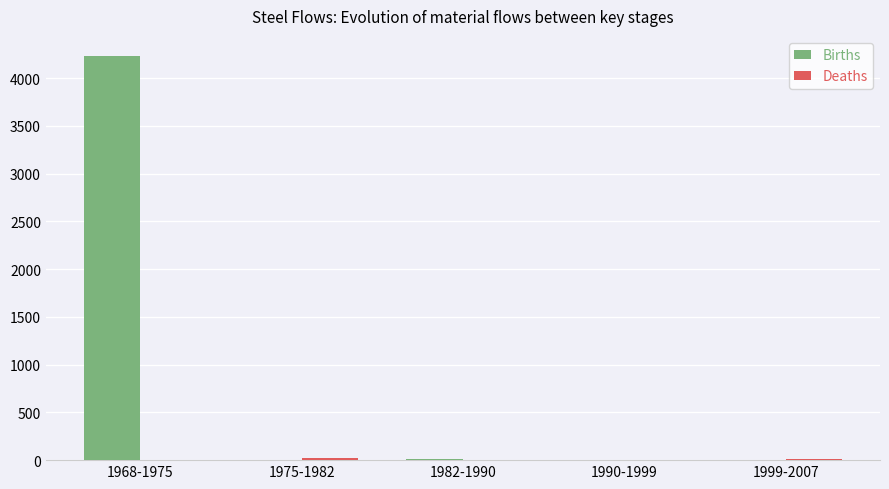

What is the sum of all Births values?

4242.2